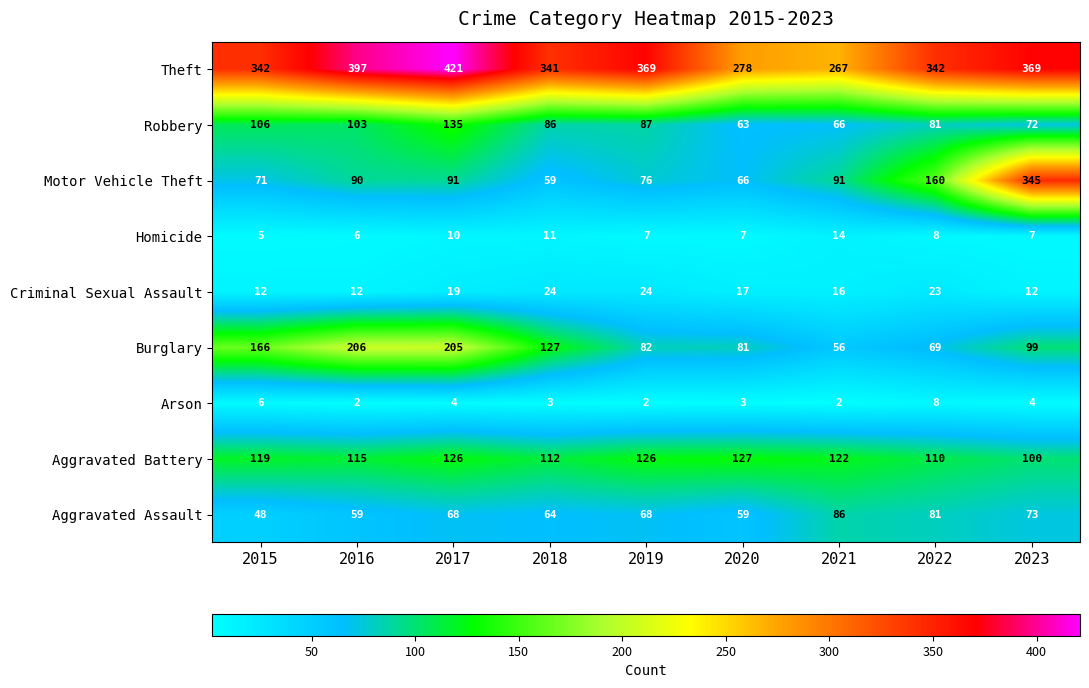

What is the difference between the maximum and minimum values in the Homicide series?

9